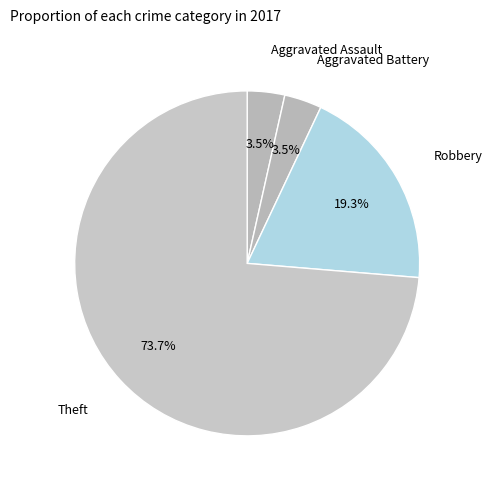

How many segments does this pie chart have?

4